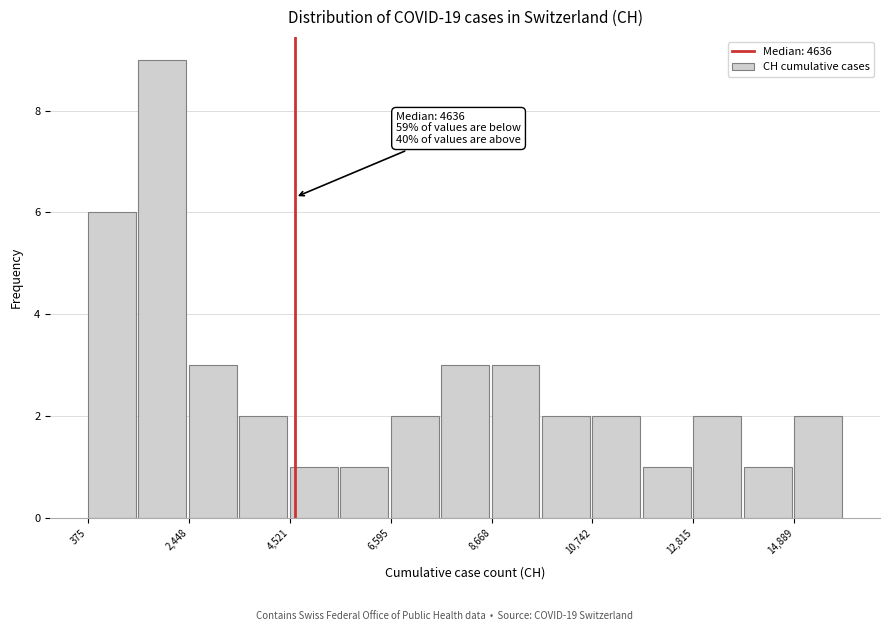

Around what value on the x-axis is the tallest bar? Give the approximate position of its centre, as read against the axis.

2000